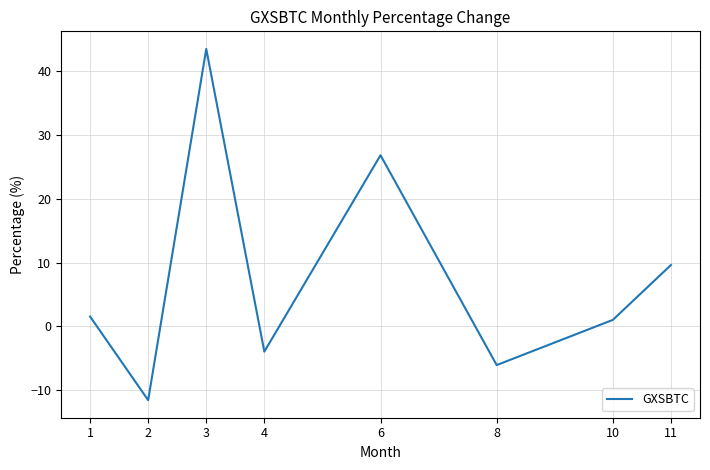

How many negative values are there?

3